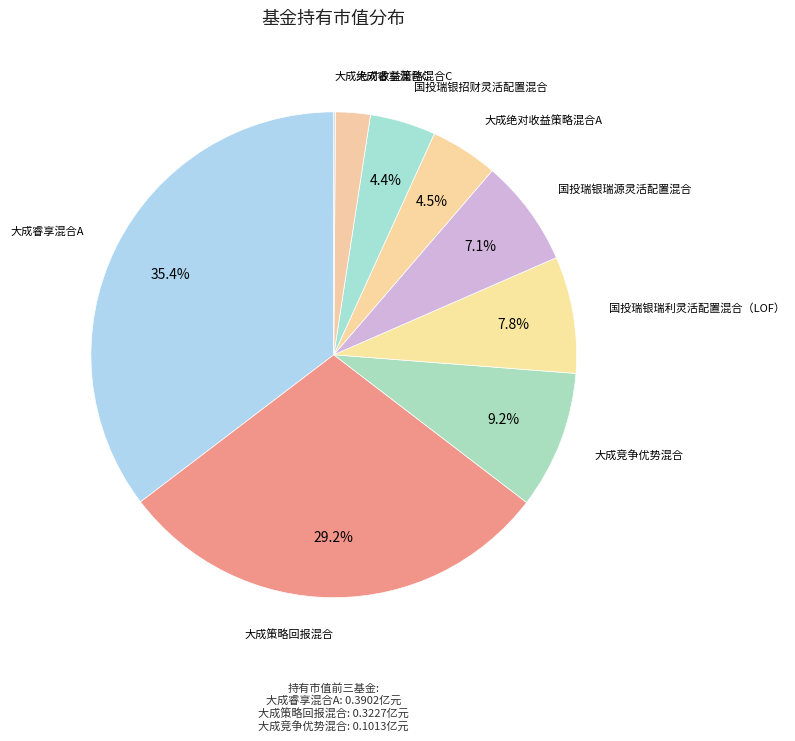

To the nearest percent, what is the difference between the largest and smallest slice percentages?

35%